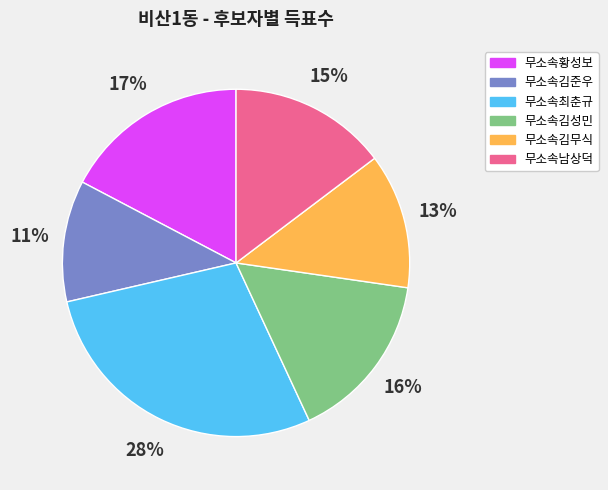

Rank the categories by value from lowest to highest.

무소속김준우, 무소속김무식, 무소속남상덕, 무소속김성민, 무소속황성보, 무소속최춘규